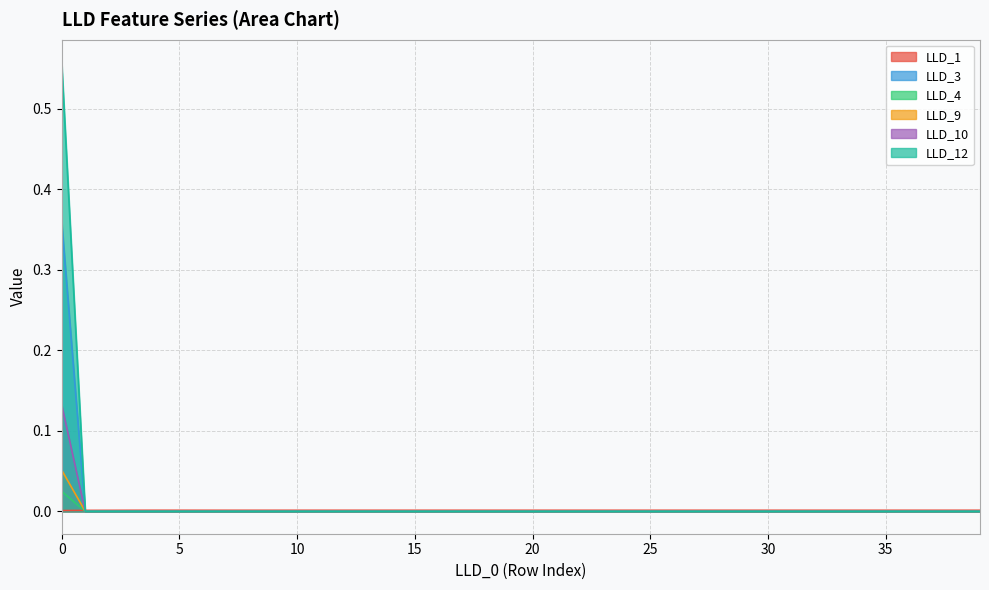

Is the value of LLD_4 at 9 greater than the value of LLD_10 at 6?

No